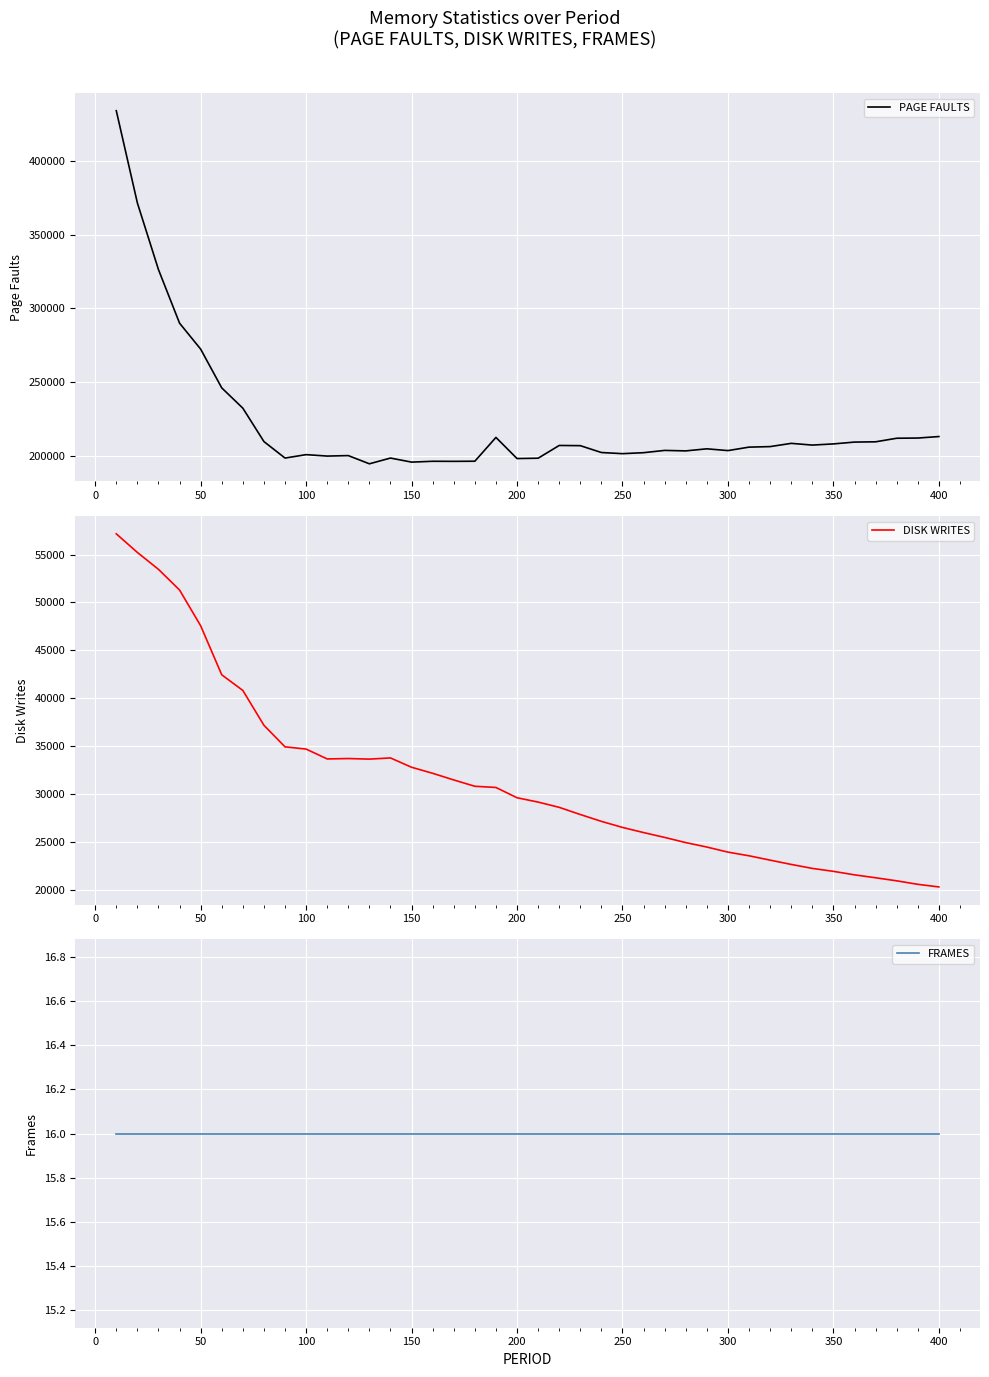

At how many categories does at least one series exceed 401406?

1